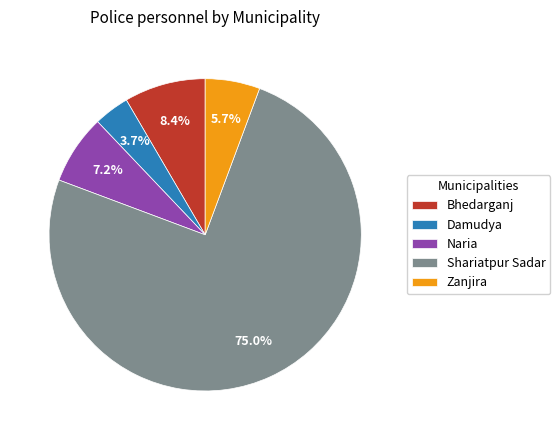

Is Shariatpur Sadar the majority of the pie?

Yes